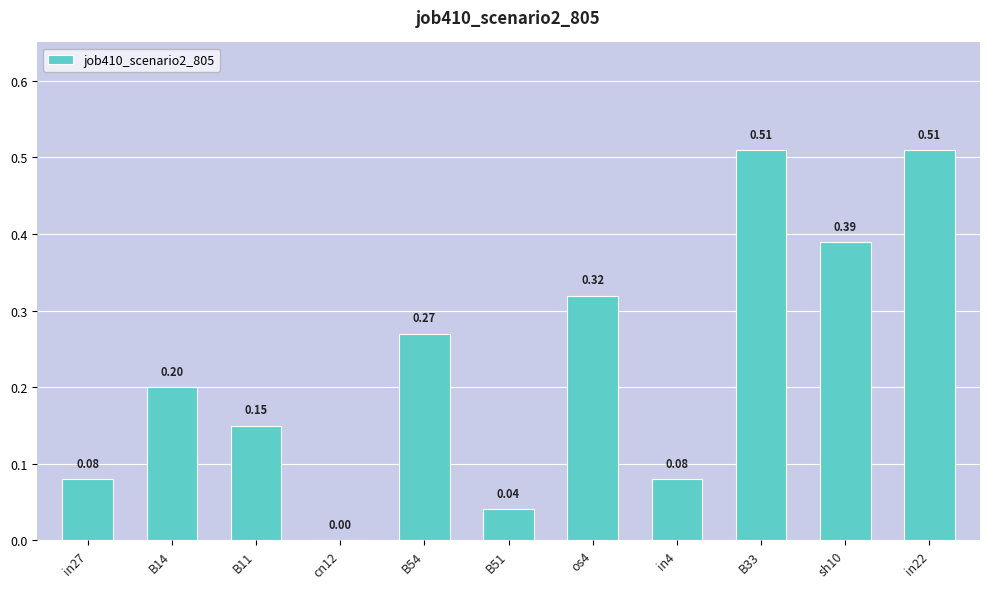

Between in4 and B11, which is larger?

B11